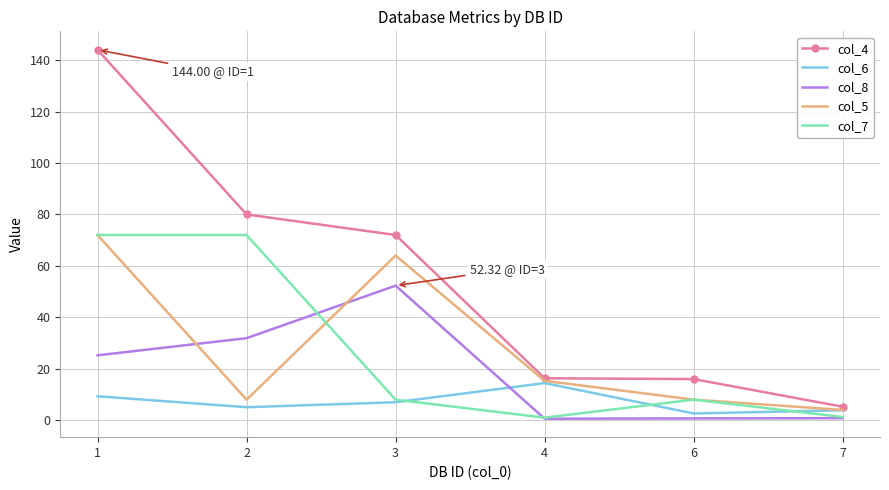

What is the sum of the col_7 values at 4 and 1?

73.0